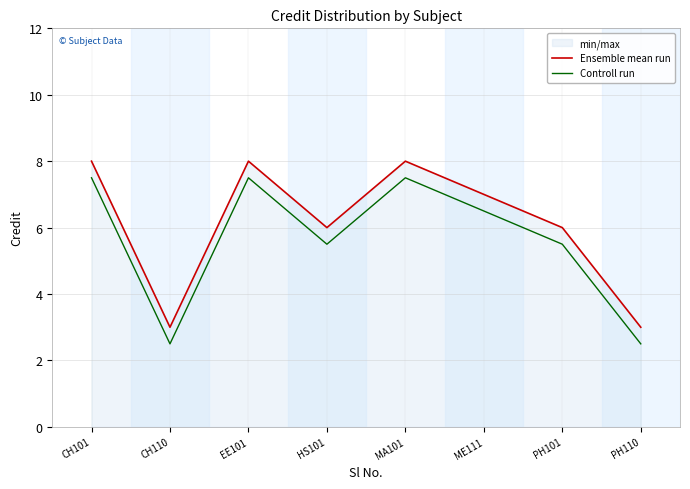

Rank the series by their average value, from highest to lowest.

Ensemble mean run, Controll run